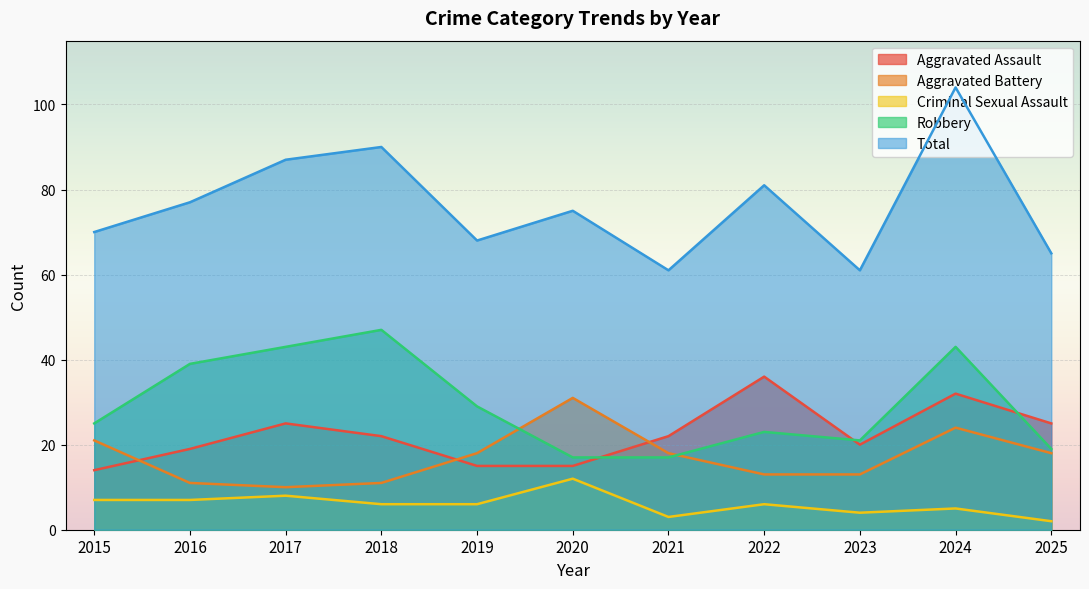

True or false: Aggravated Battery has a value of 19 at 2018.

False